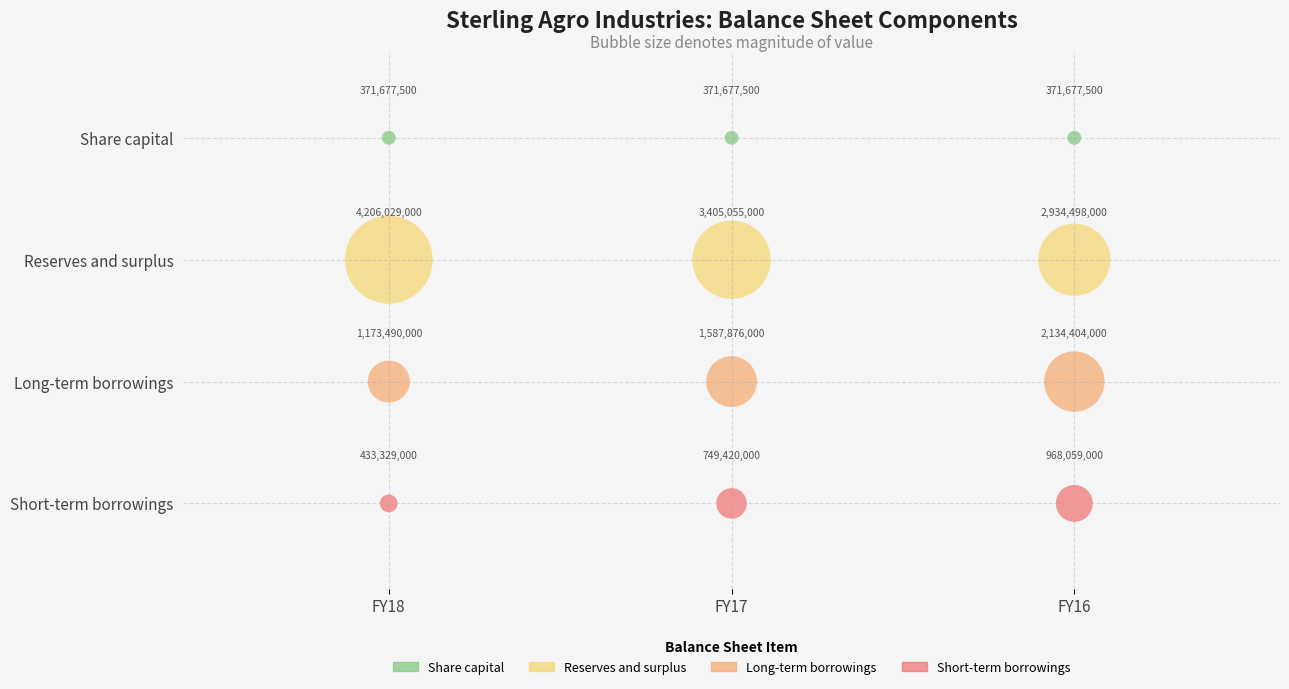

What are all the series names shown in the legend?

Share capital, Reserves and surplus, Long-term borrowings, Short-term borrowings